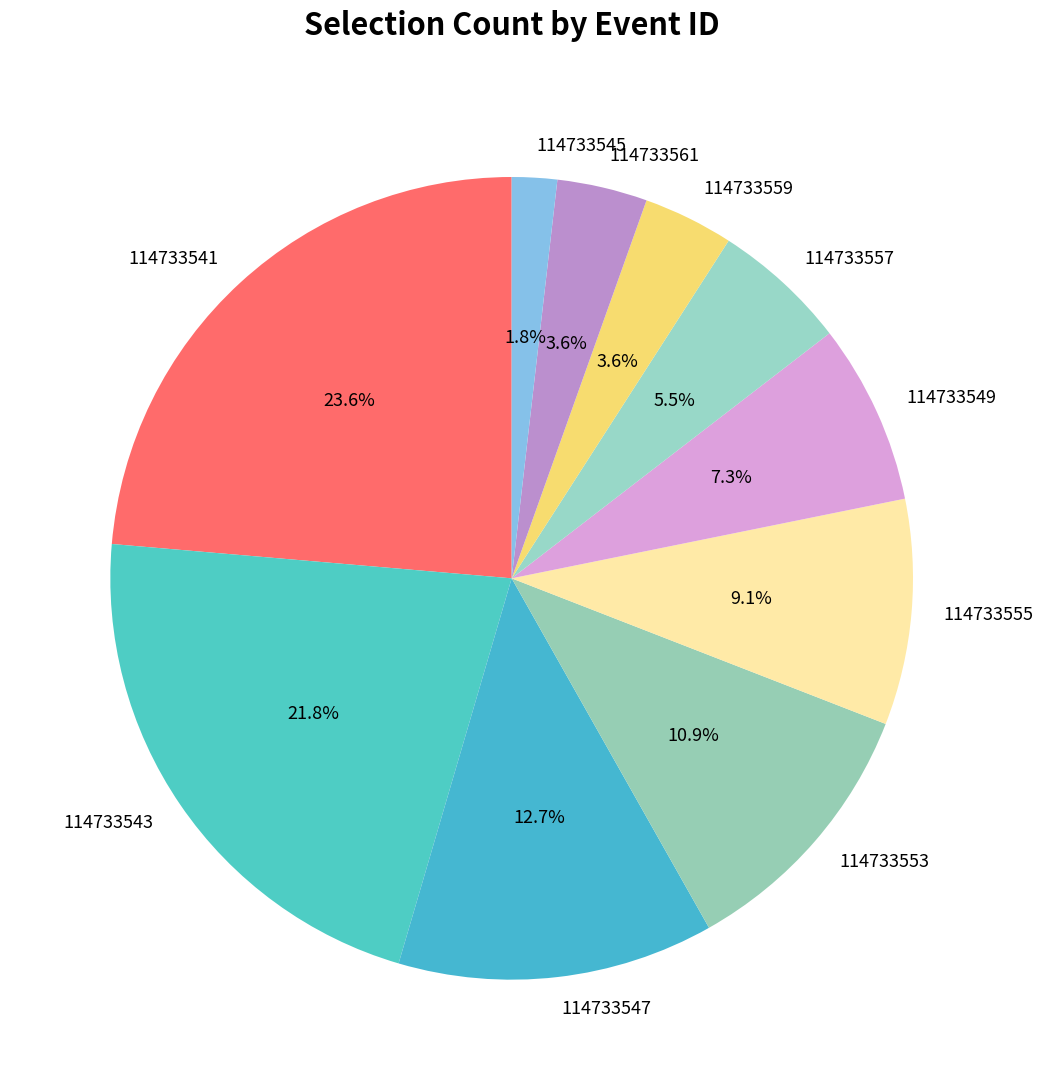

To the nearest percent, what is the combined percentage of 114733541 and 114733543?

45%